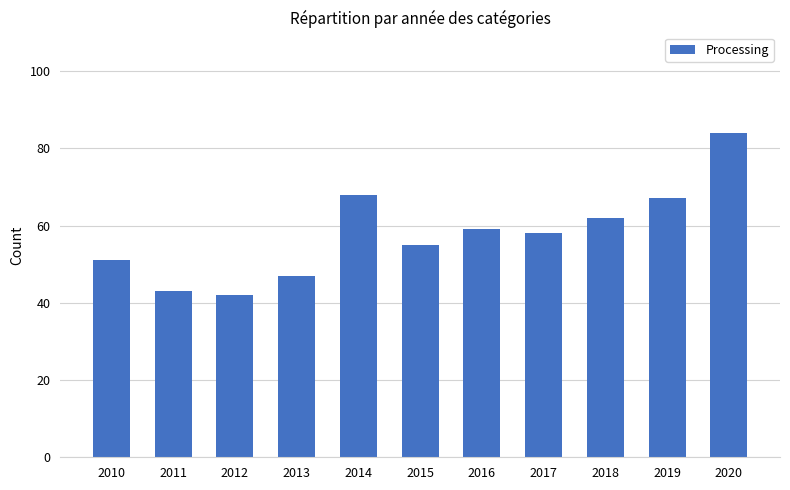

Are the bars grouped side by side (vs. stacked)?

No